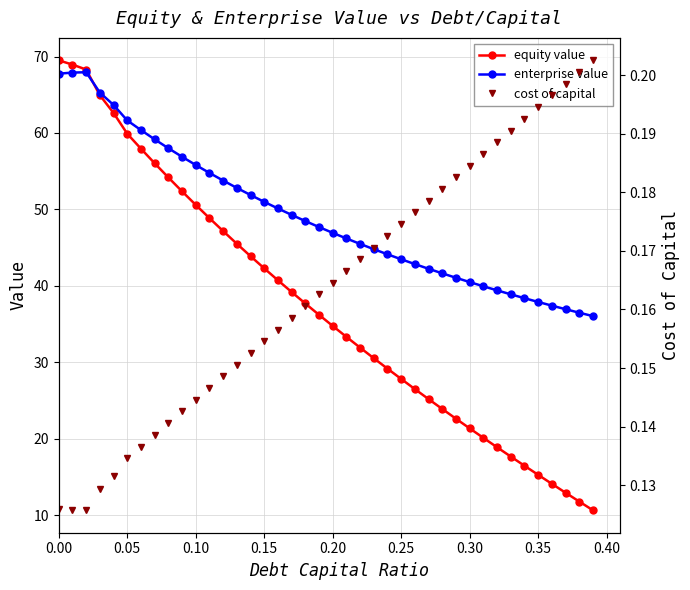

What is the highest value of the equity value series?

69.5